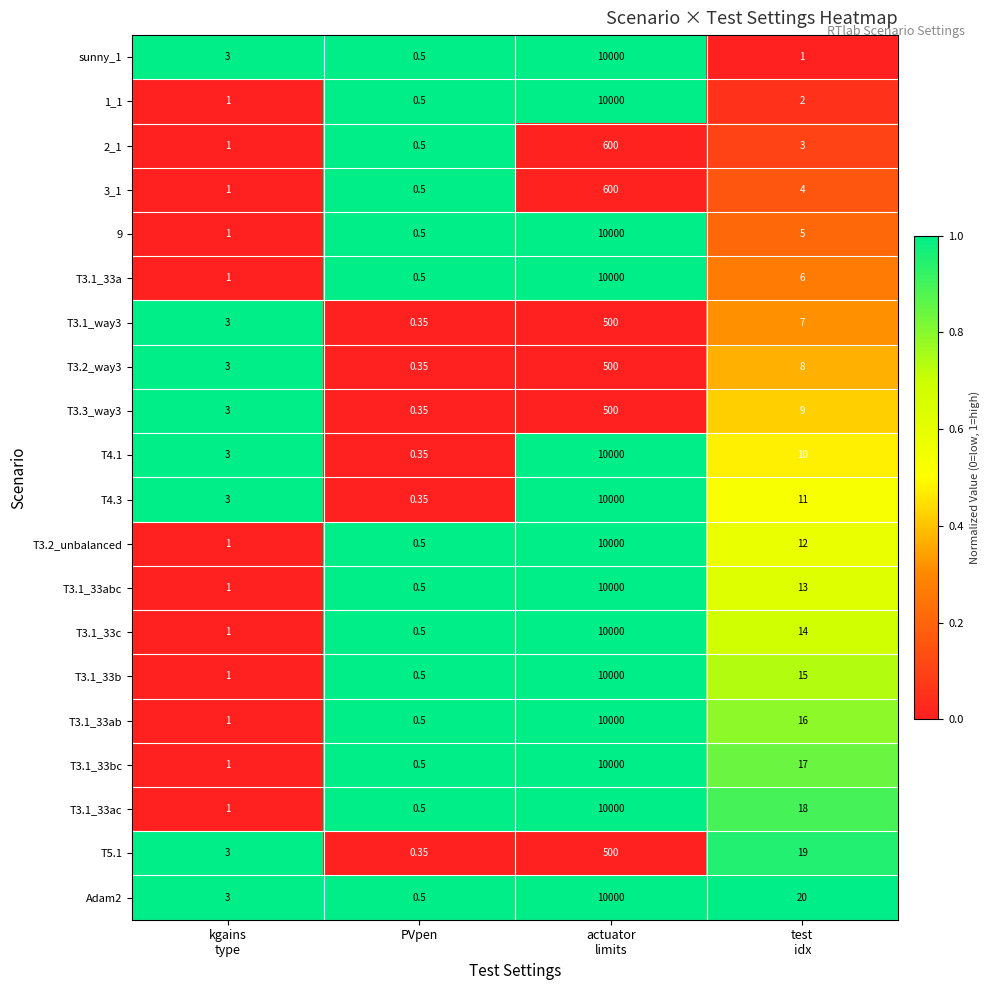

At which label does 3_1 reach its minimum?

PVpen